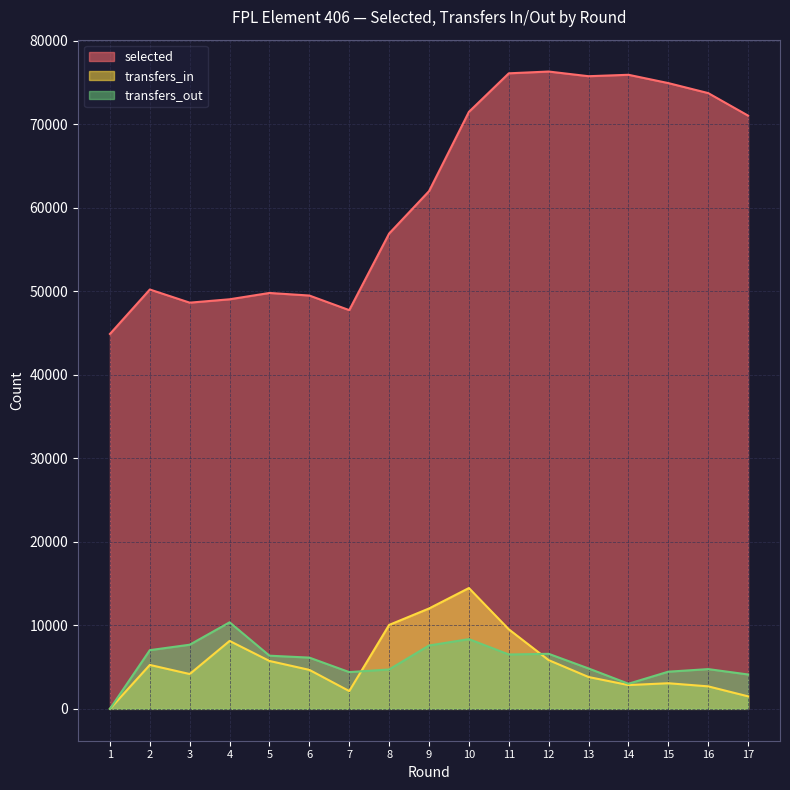

True or false: transfers_out has more than 2 points higher than both neighbors.

True